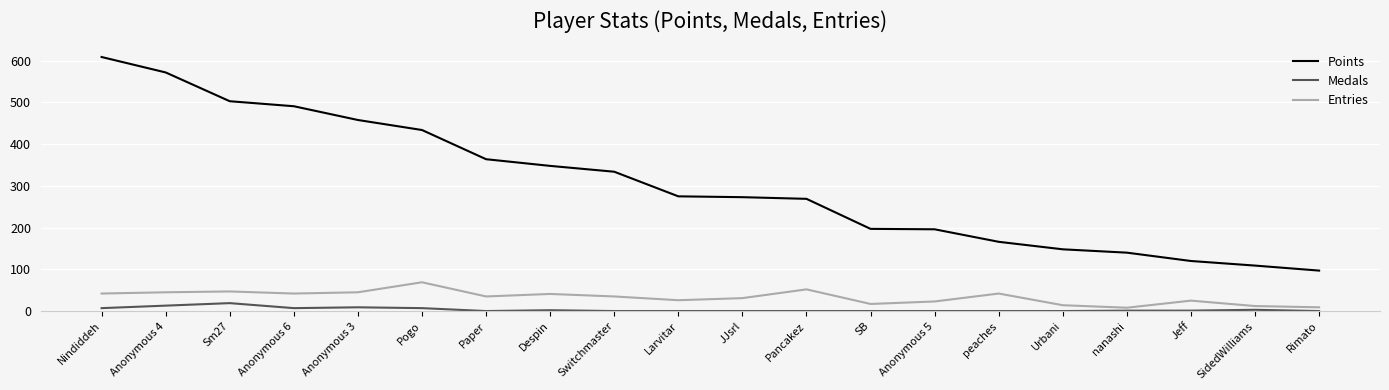

What is the maximum value for Medals?

19